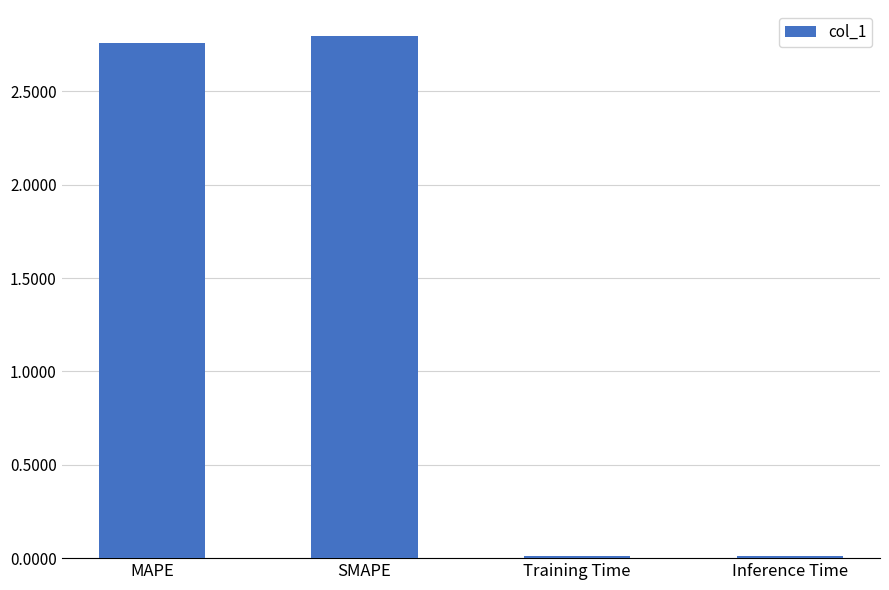

Does the chart contain stacked bars?

No